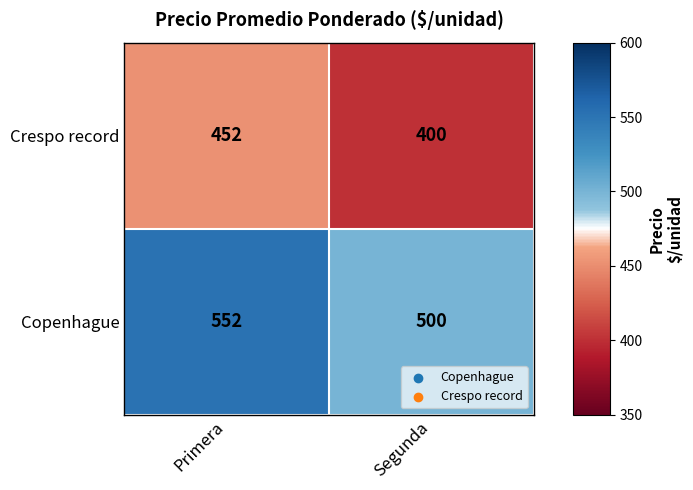

What is the total value across all series at Primera?

1004